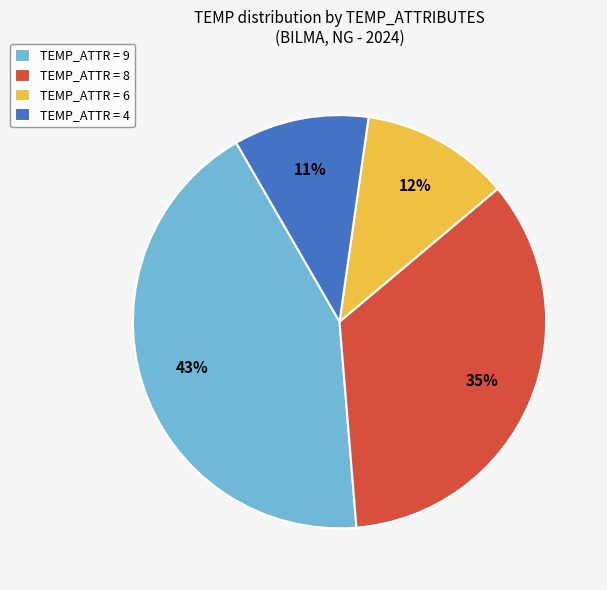

To the nearest percent, what is the difference between the largest and smallest slice percentages?

32%